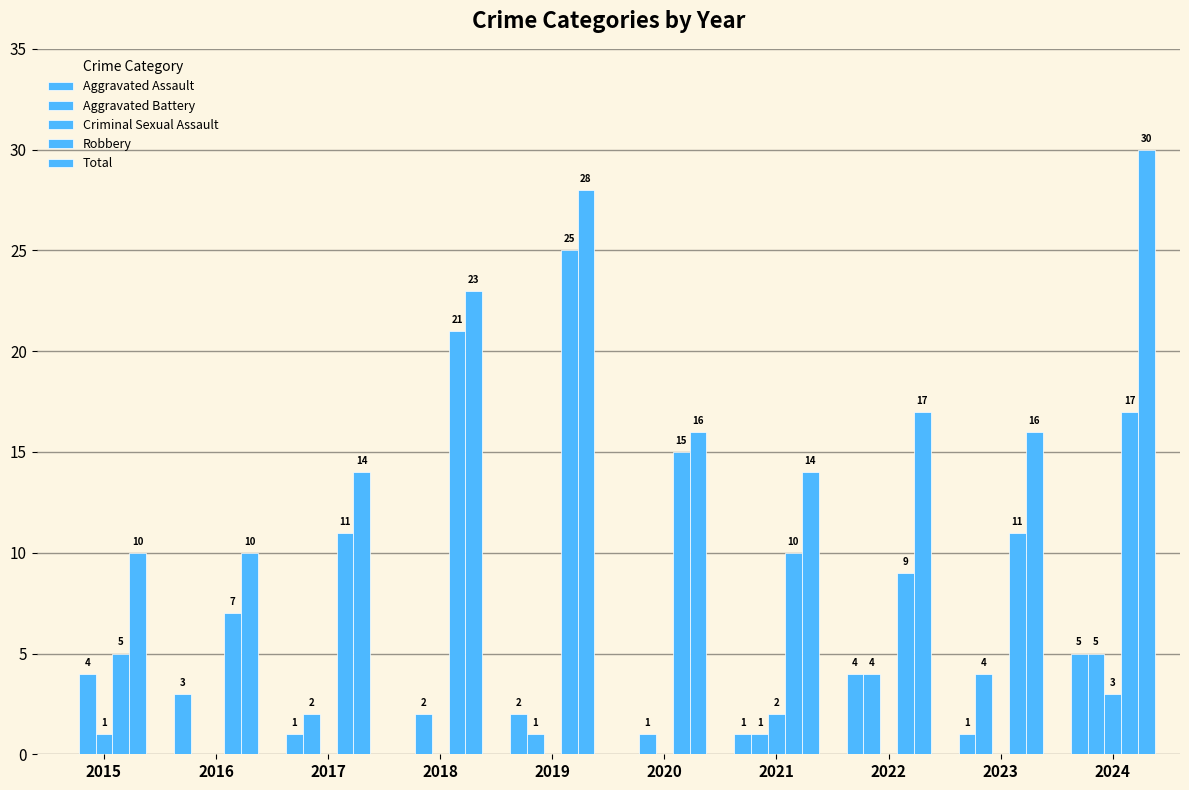

Which series has the largest total across all categories?

Total